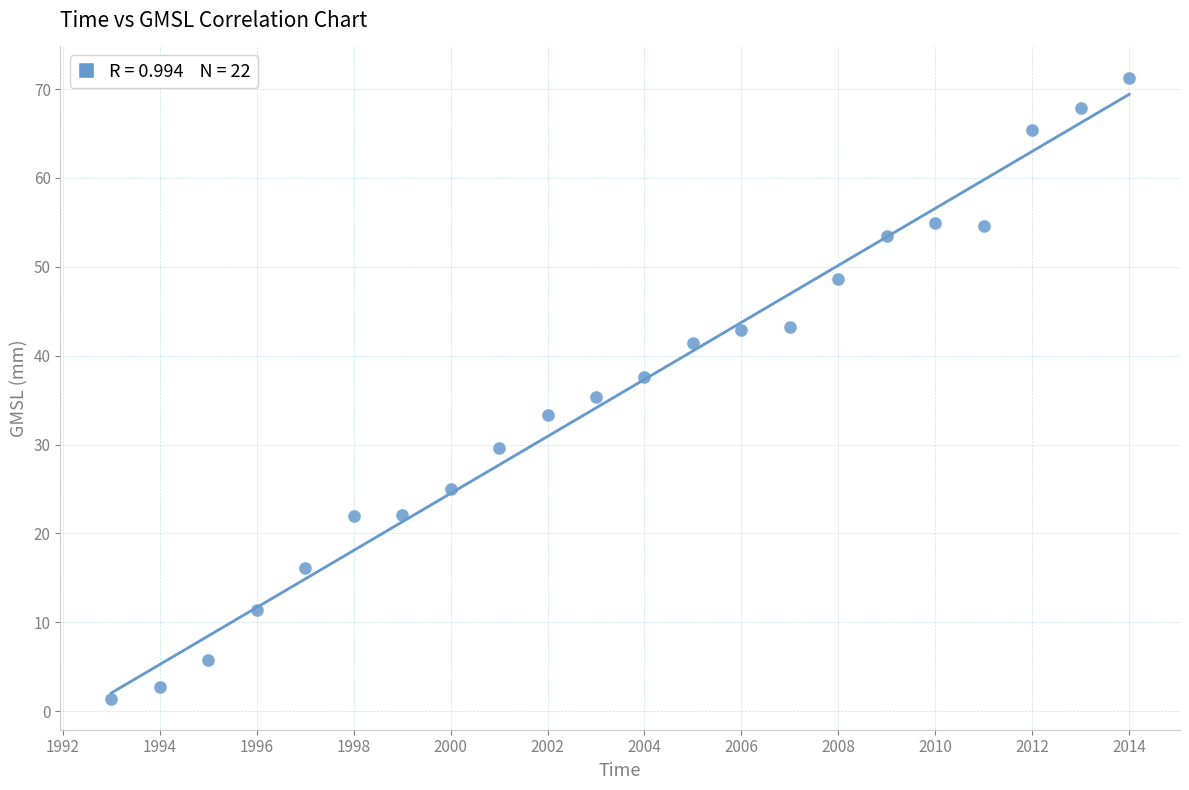

What is the range of Y values (max minus min)?

69.9